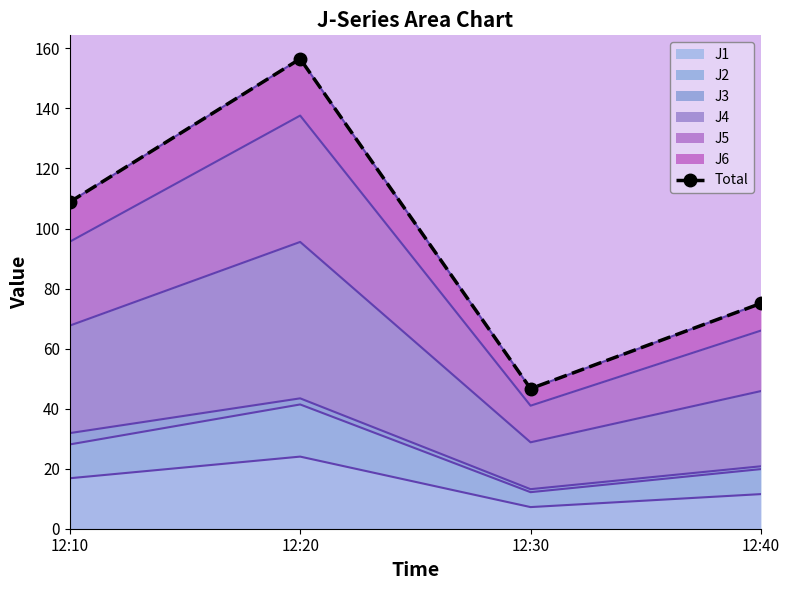

Rank the categories by value from highest to lowest.

12:20, 12:10, 12:40, 12:30